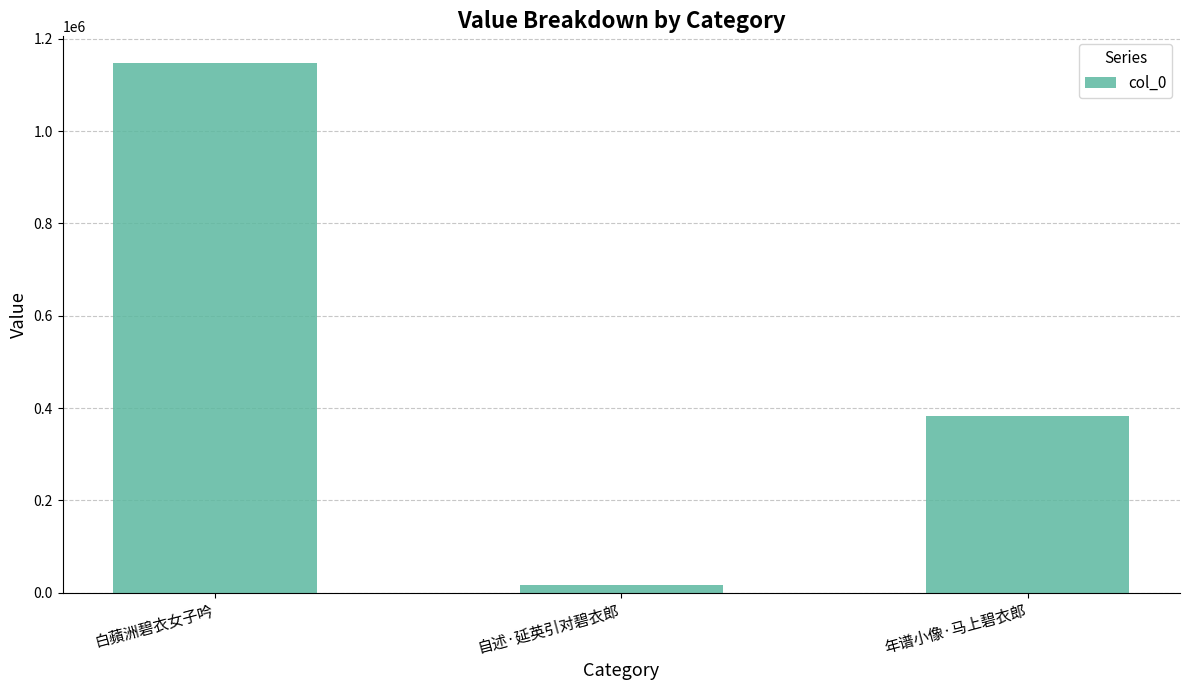

What is the maximum value shown in the chart?

1148297